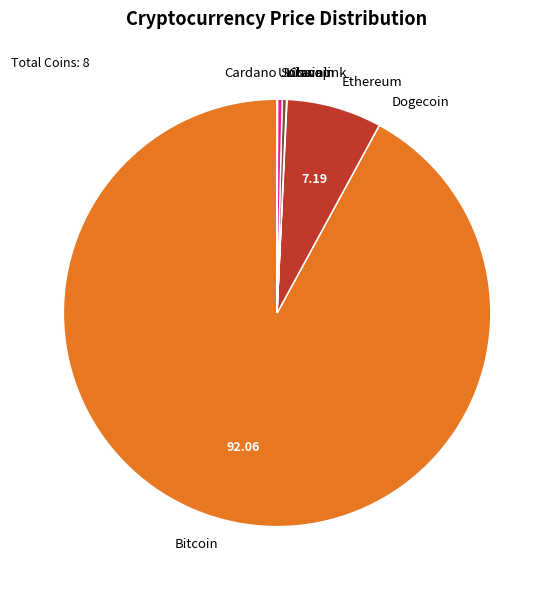

Combined, do Ethereum and Bitcoin account for over 50%?

Yes